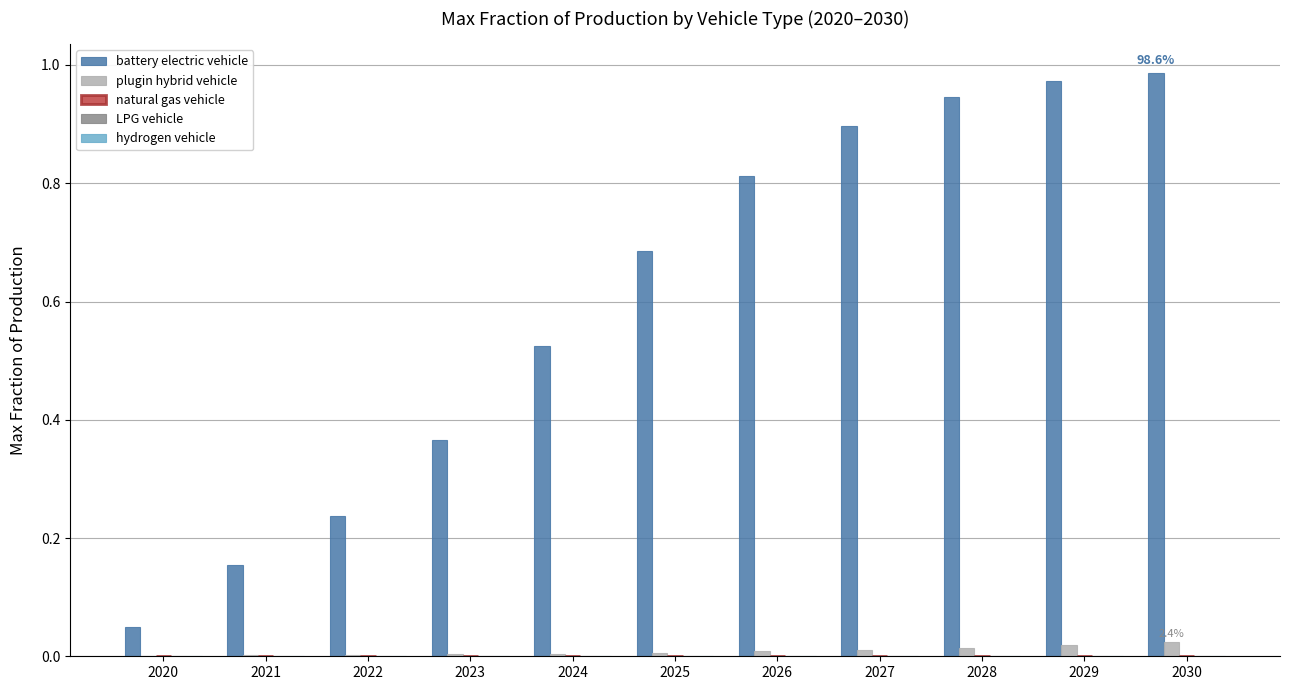

Are the bars grouped side by side (vs. stacked)?

Yes